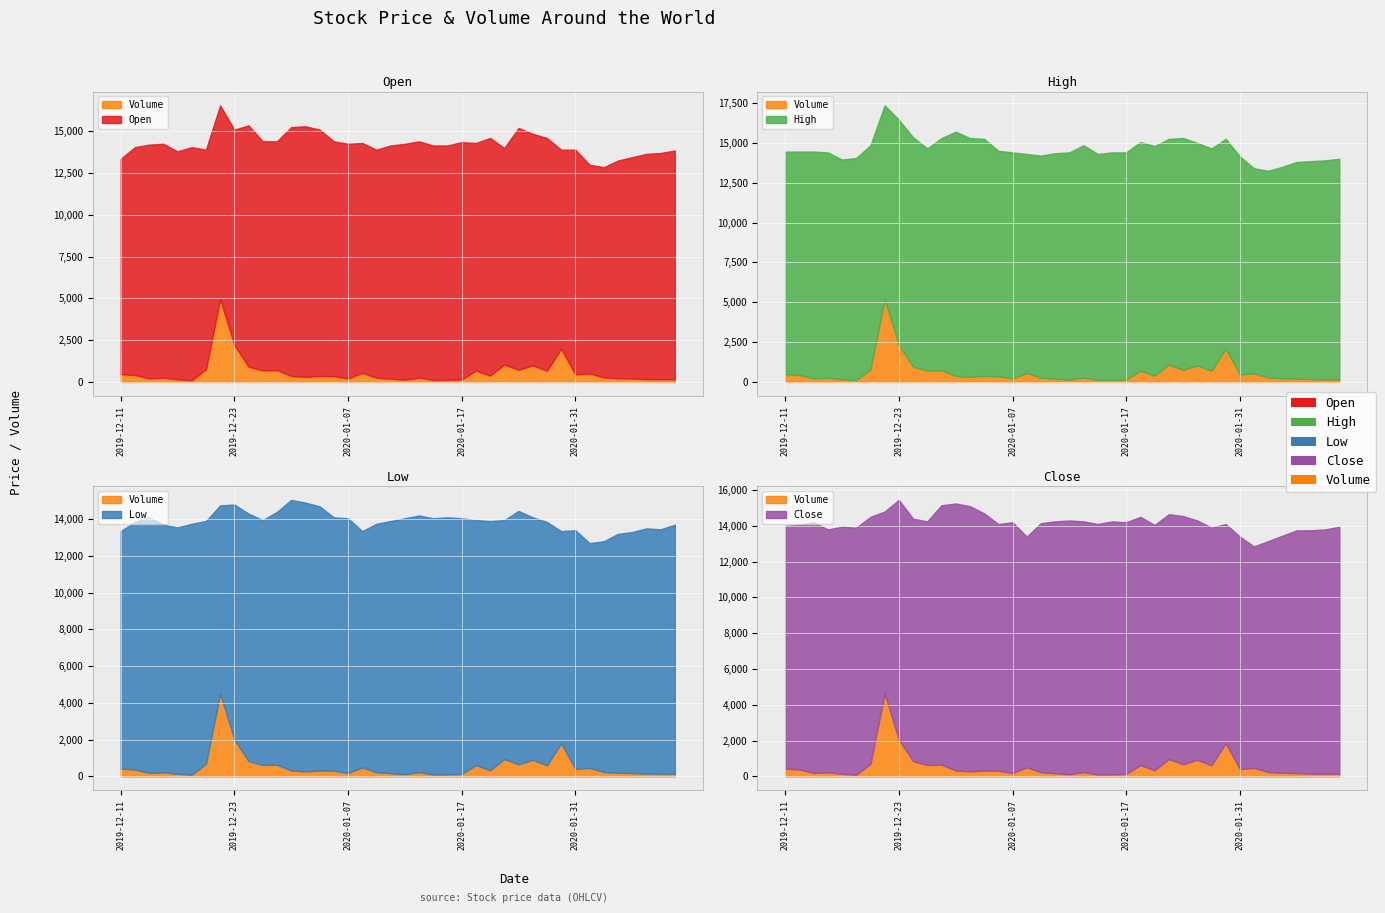

What is the label of the 23rd point from the left?

2020-01-15